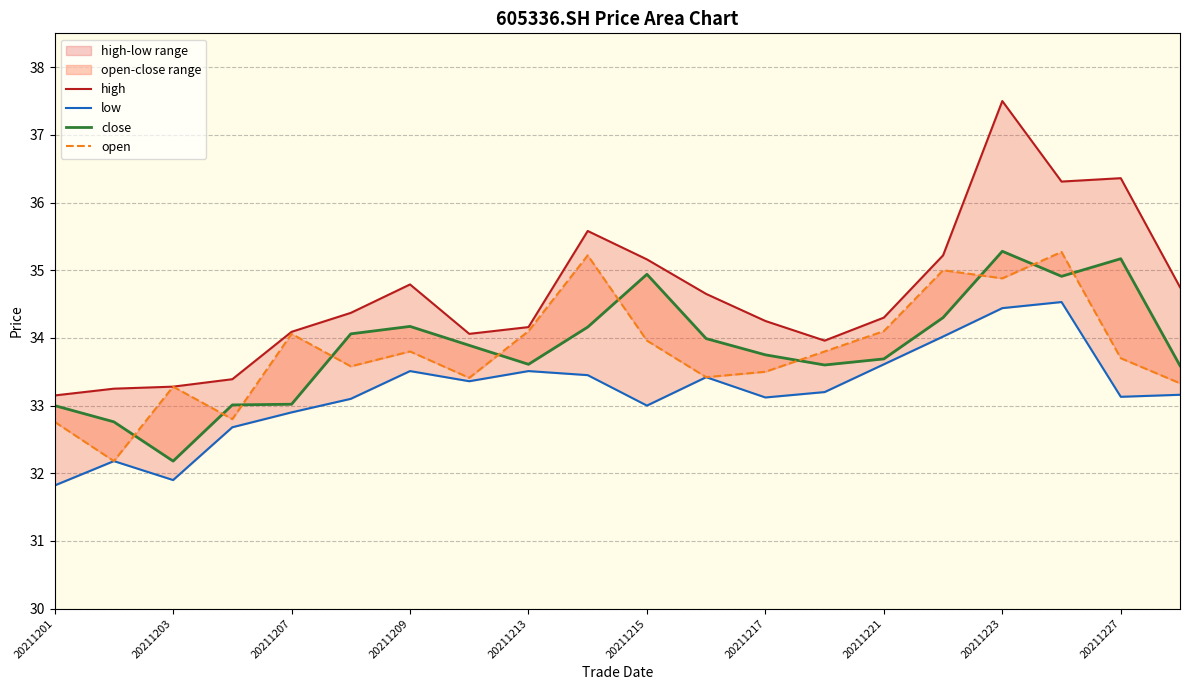

What position from the left is 20211215?

11